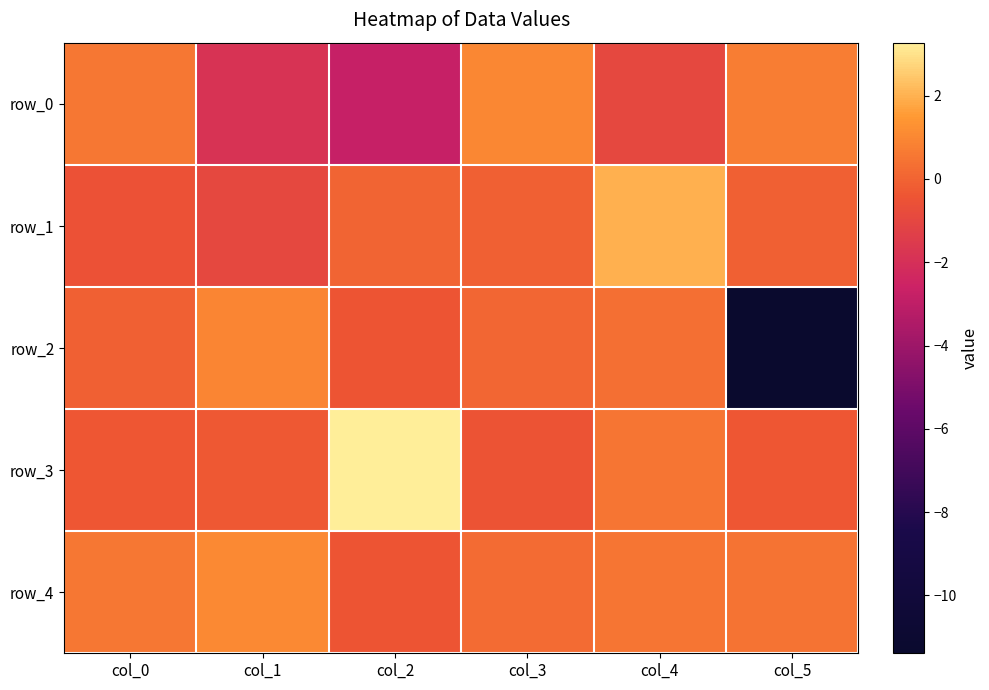

What is the sum of the row_2 values at col_0 and col_4?

0.2